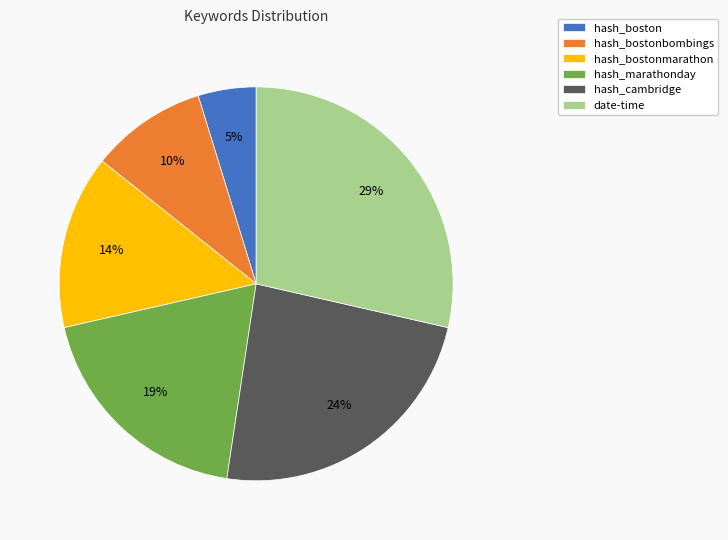

To the nearest percent, what is the difference between the largest and smallest slice percentages?

24%